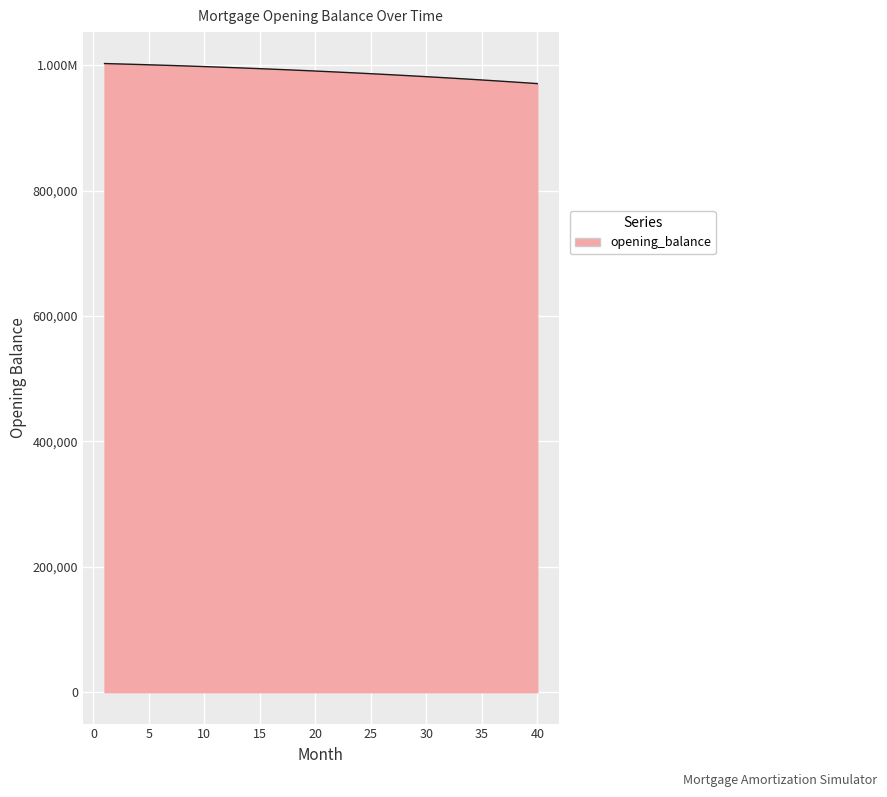

What is the value of the 2nd point from the left?

1002027.8